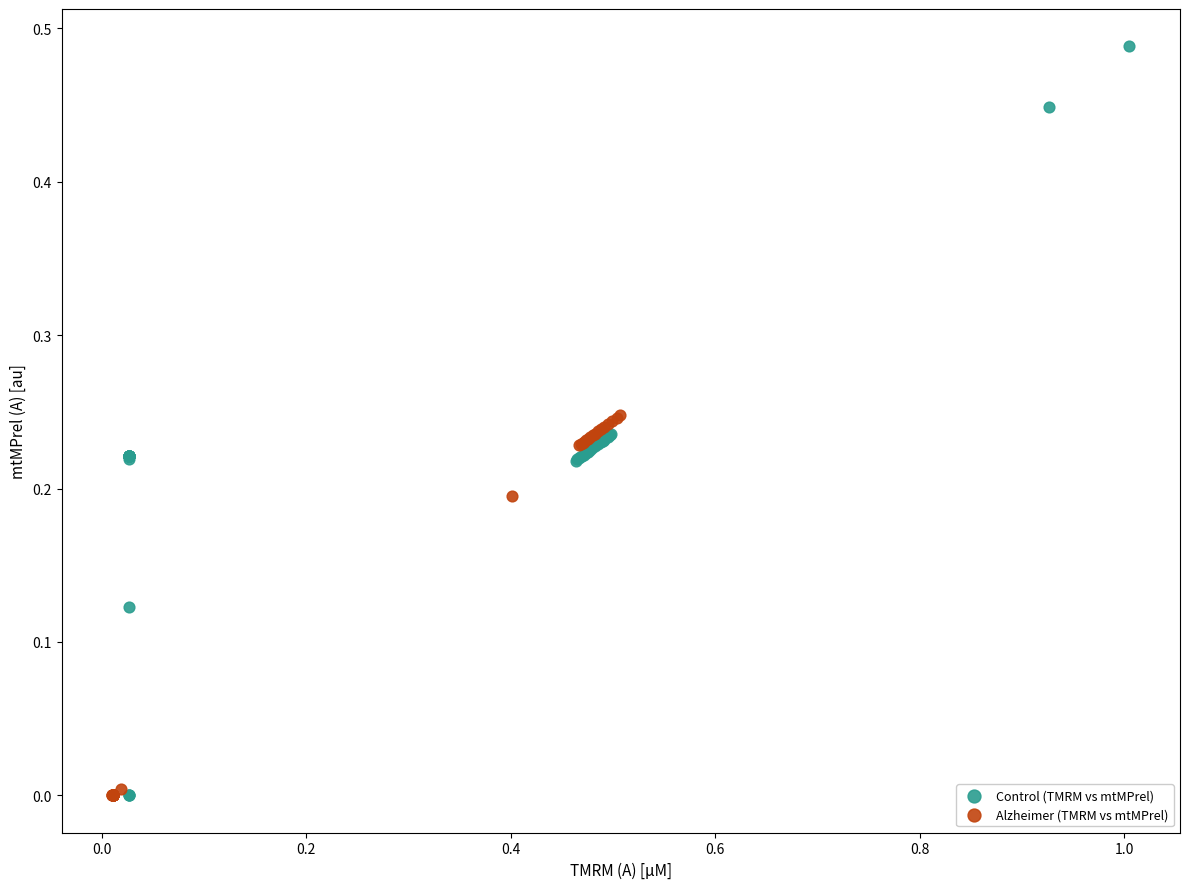

Which series has the widest spread of Y values?

Control (TMRM vs mtMPrel)